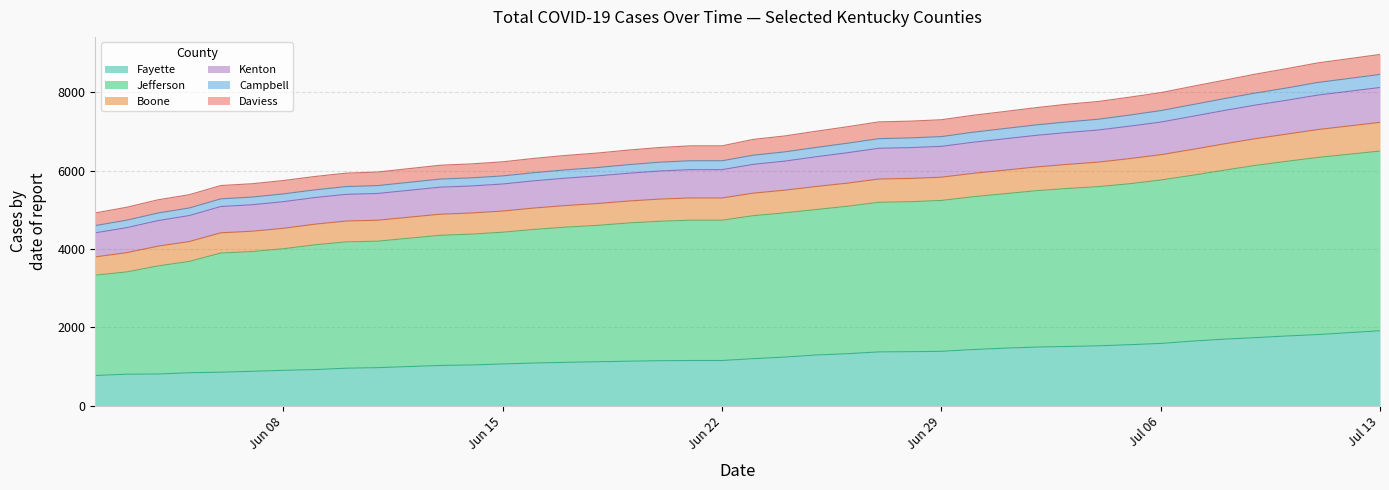

Does the chart display data point markers on the line(s)?

No